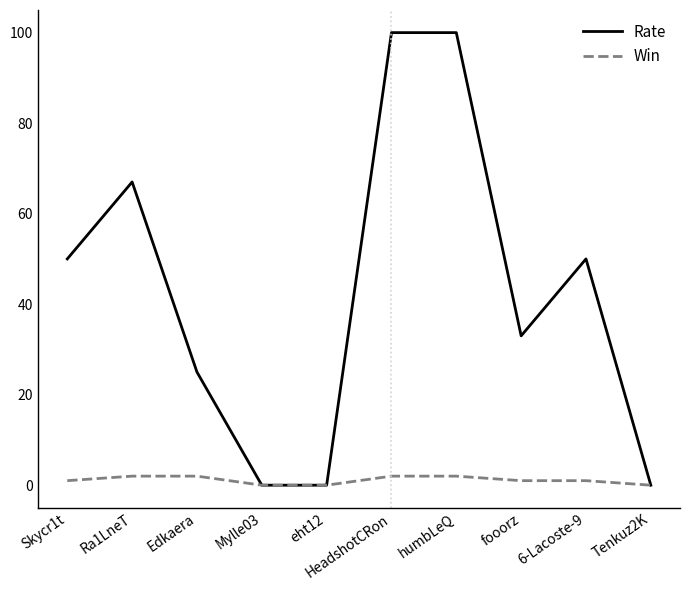

What is the highest value of the Rate series?

100